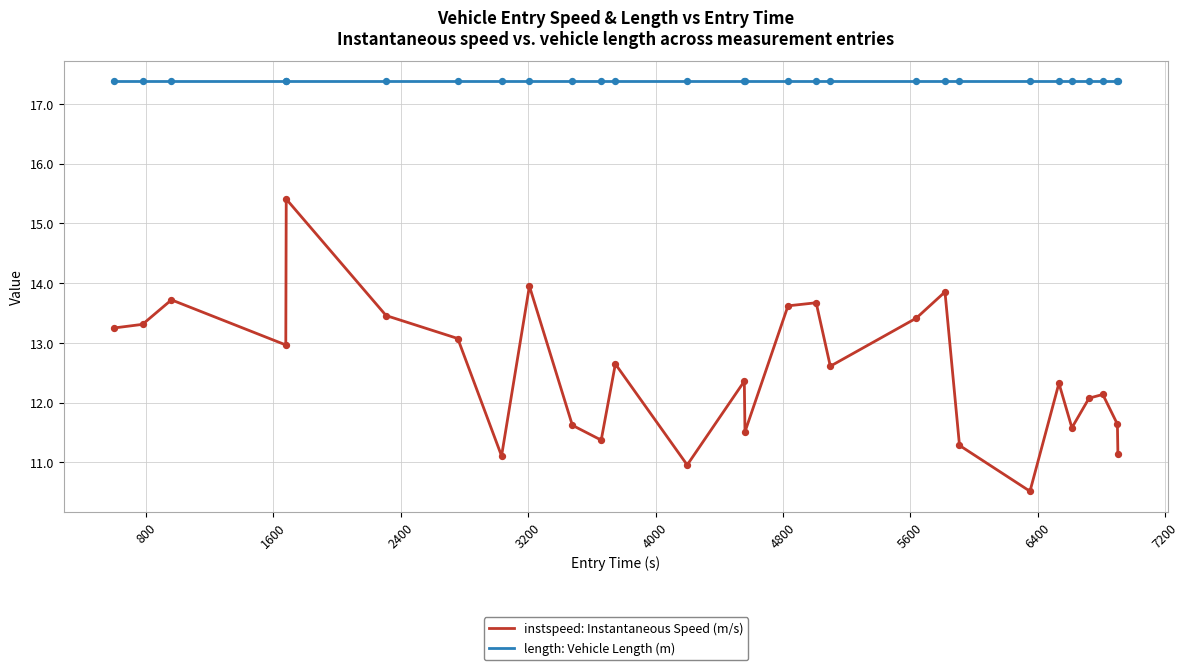

Which series has the largest total across all categories?

length: Vehicle Length (m)